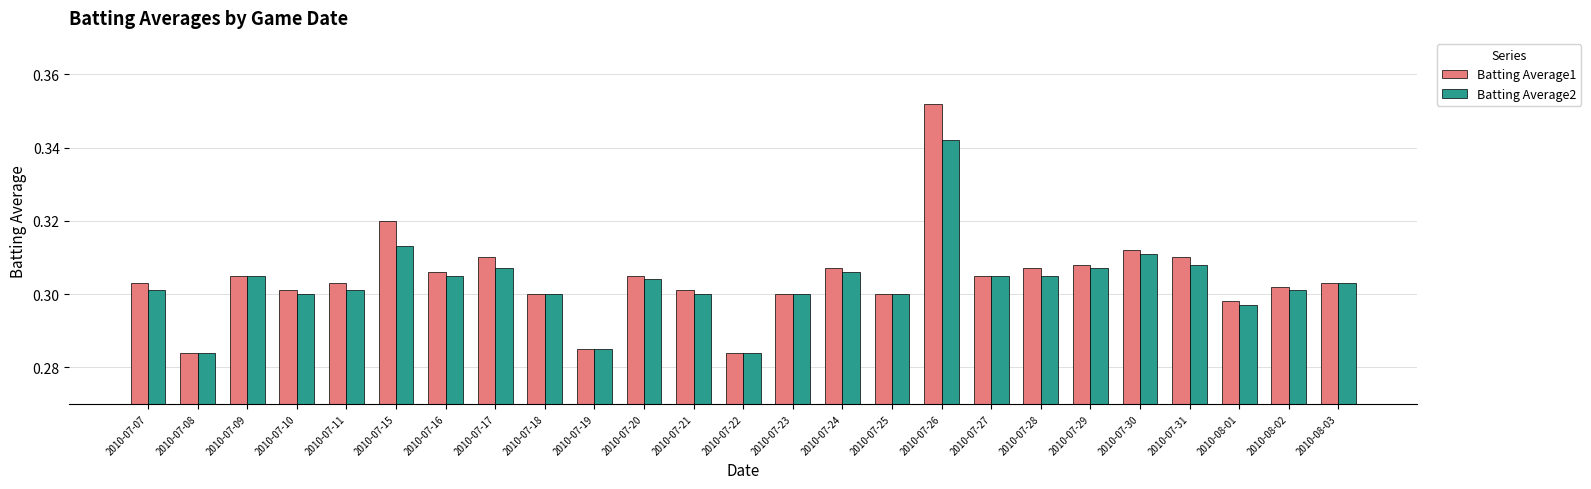

Which category has the highest value in the Batting Average2 series?

2010-07-26